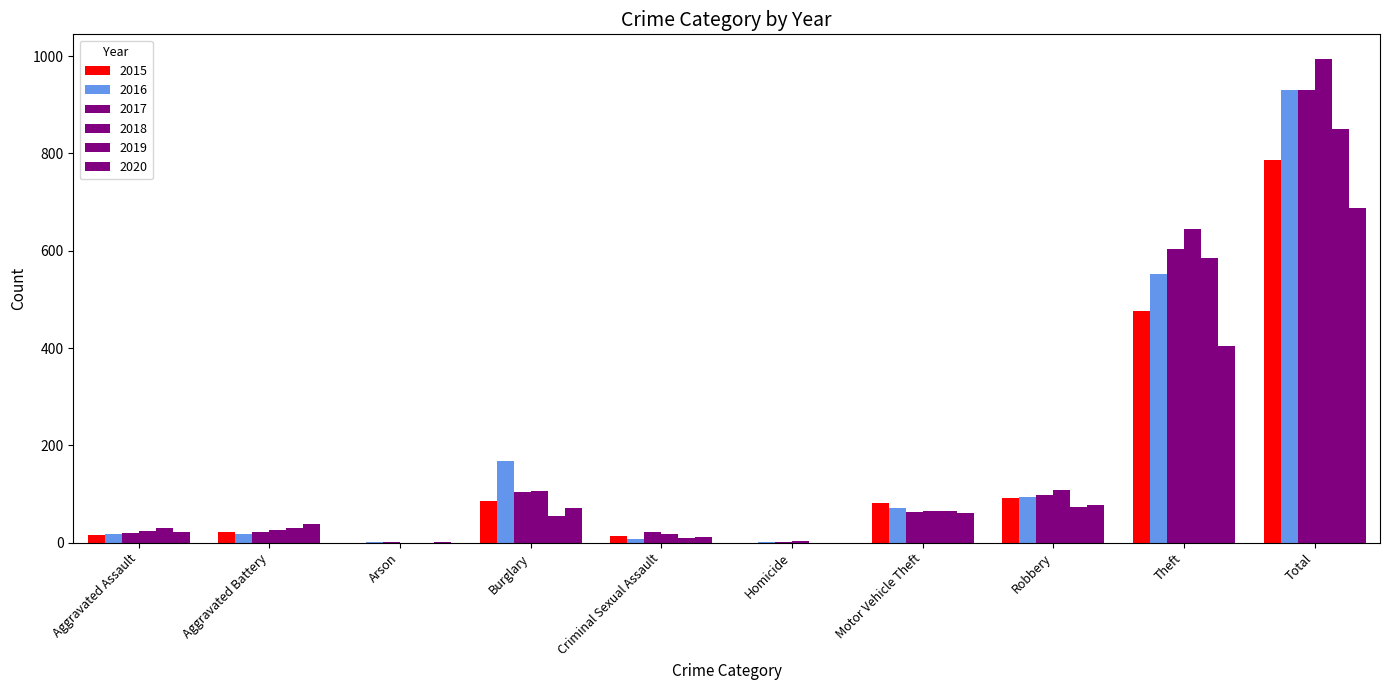

How many data points does each series have?

10